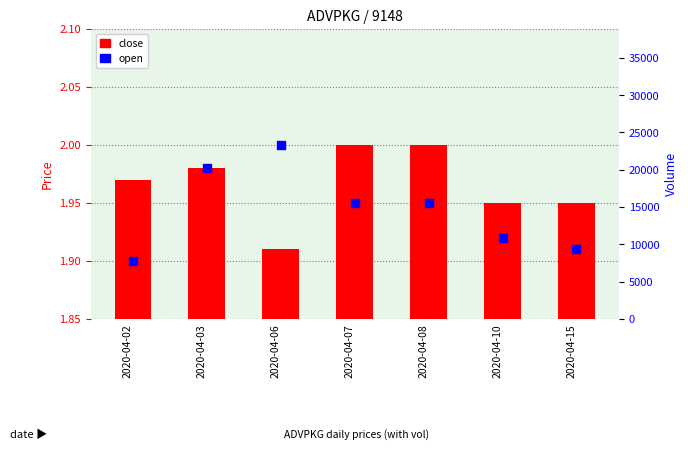

Is the value of close at 2020-04-02 greater than the value of open at 2020-04-10?

Yes